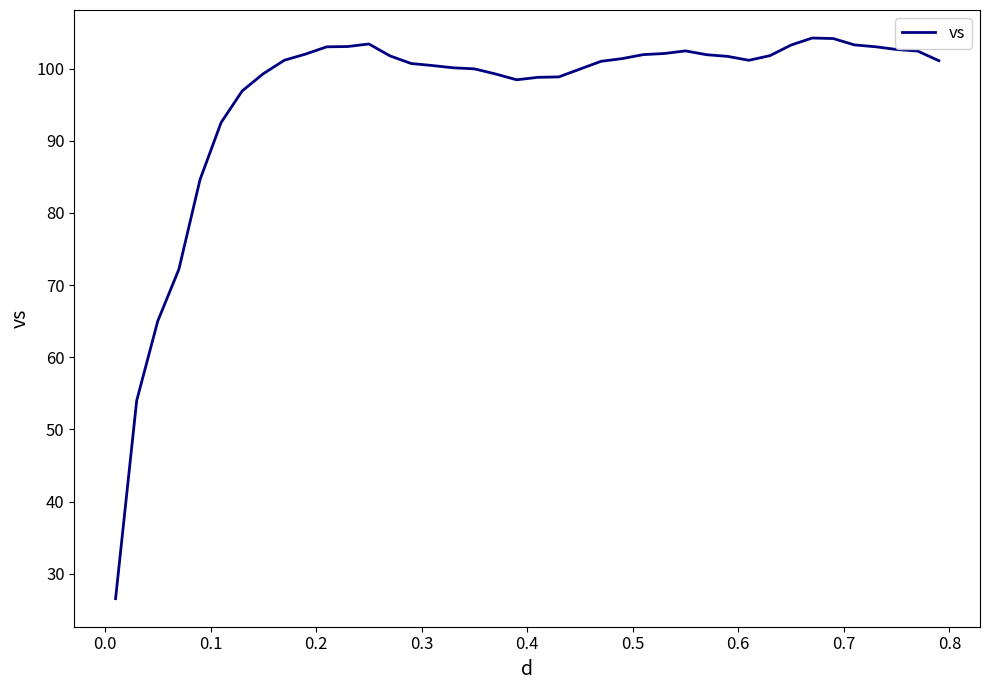

What is the maximum value shown in the chart?

104.2